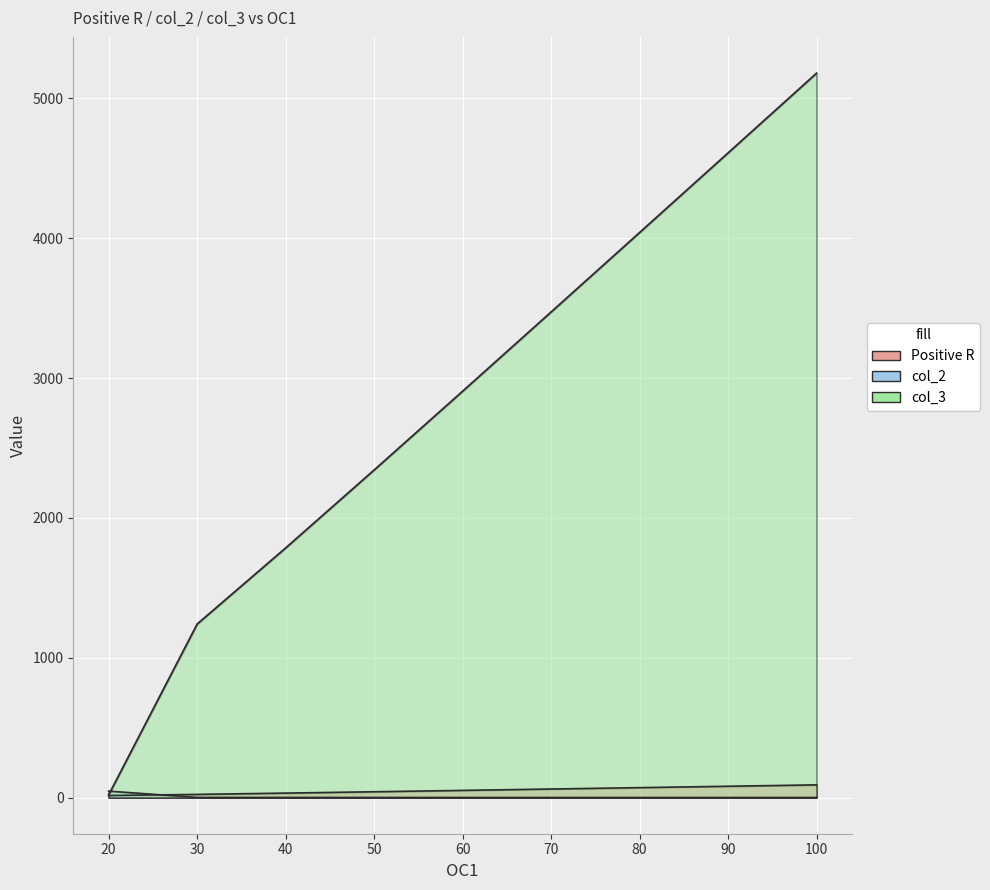

How many times do col_2 and Positive R cross each other?

1